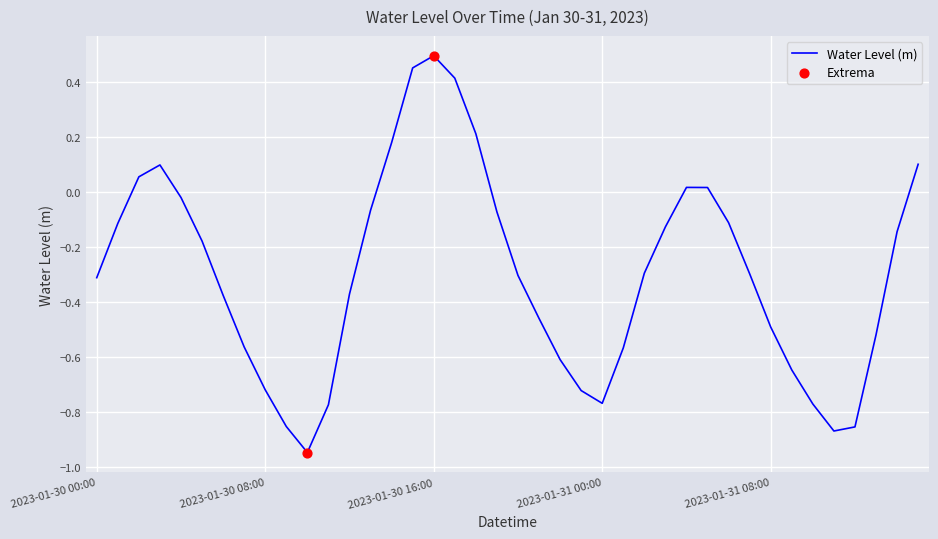

What is the difference between the maximum and minimum values?

1.4